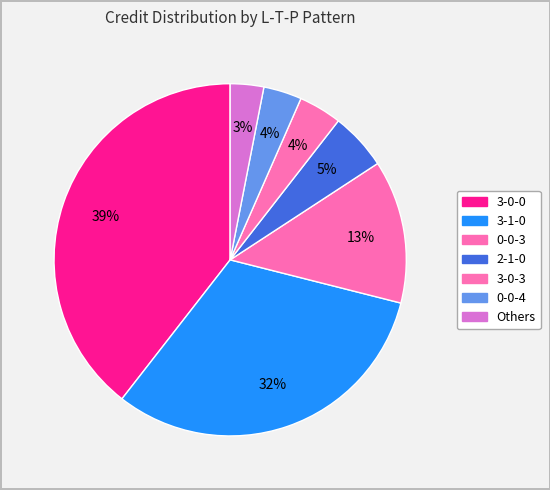

Count the number of slices in the pie.

7